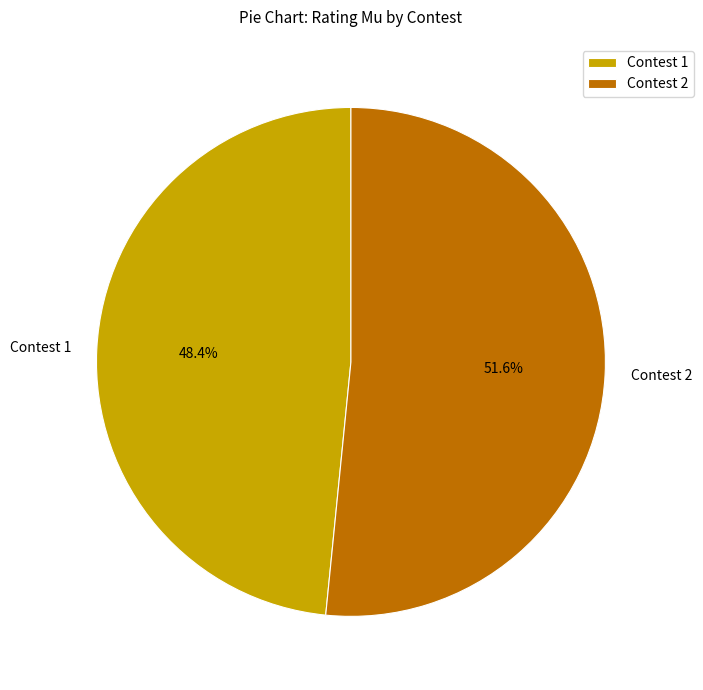

Approximately how many times larger is the value at Contest 2 compared to Contest 1?

1.1